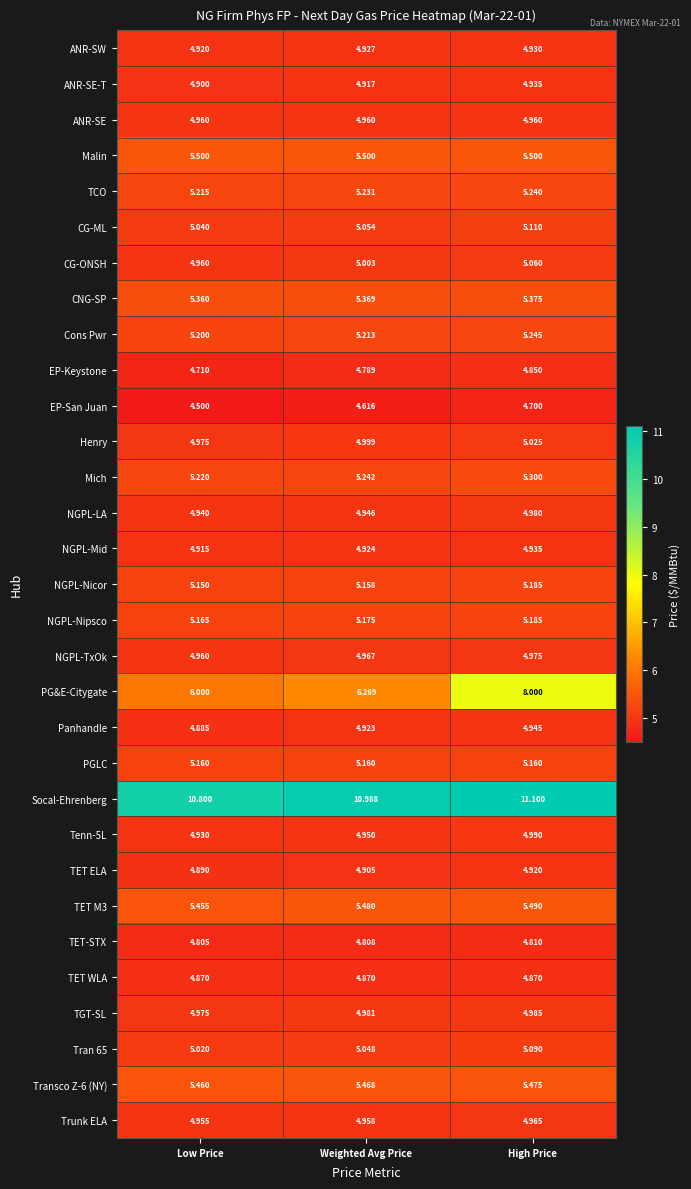

Is the value of Tran 65 at Low Price greater than the value of PG&E-Citygate at Weighted Avg Price?

No